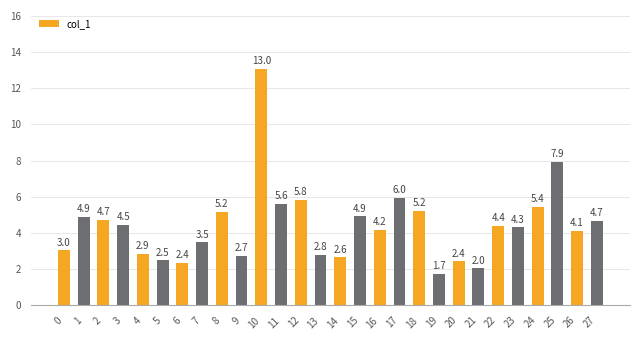

Are the bars horizontal?

No